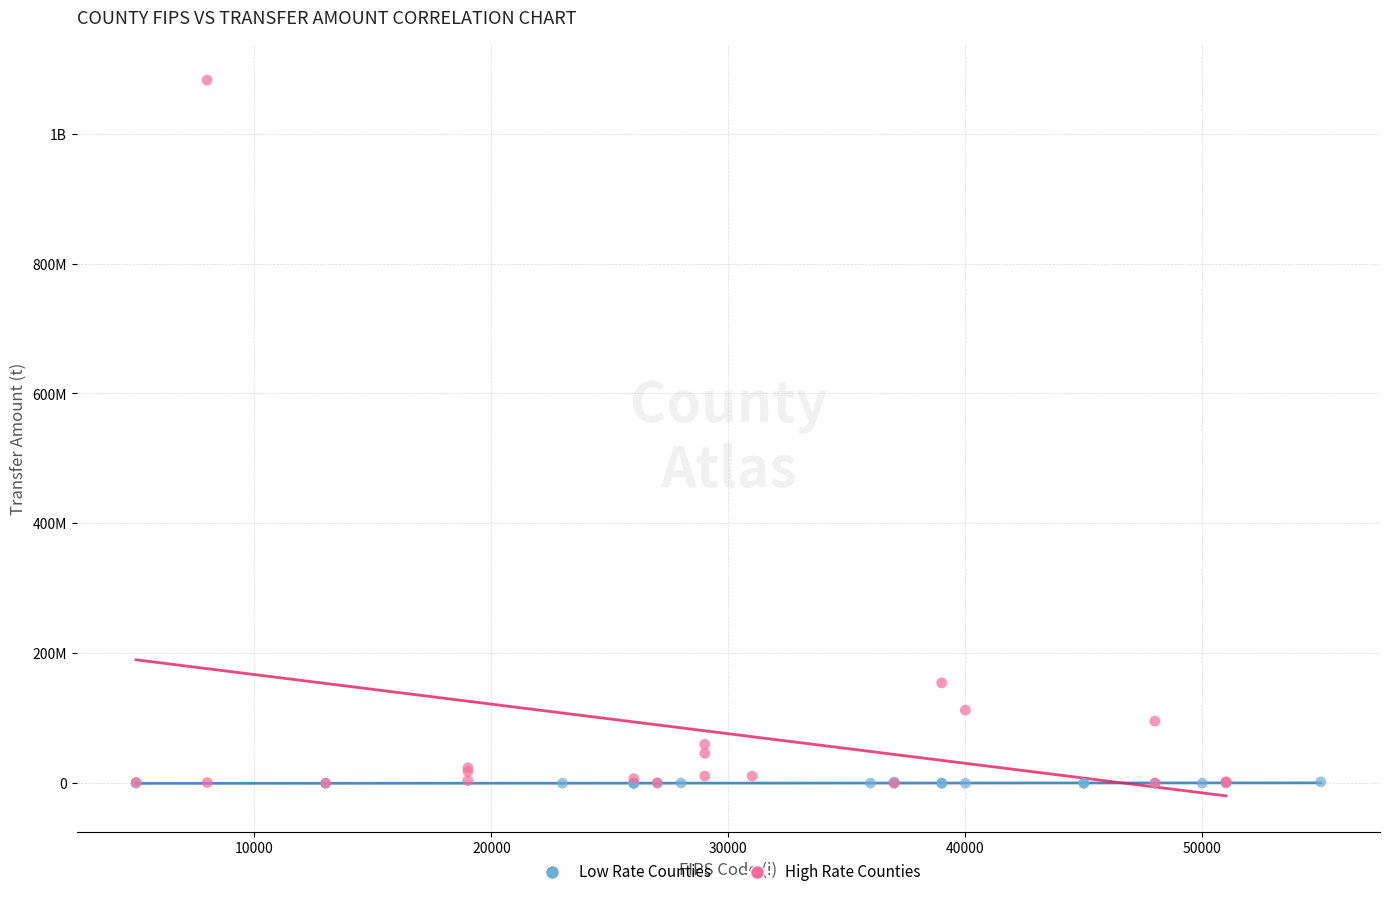

What are all the series names shown in the legend?

Low Rate Counties, High Rate Counties